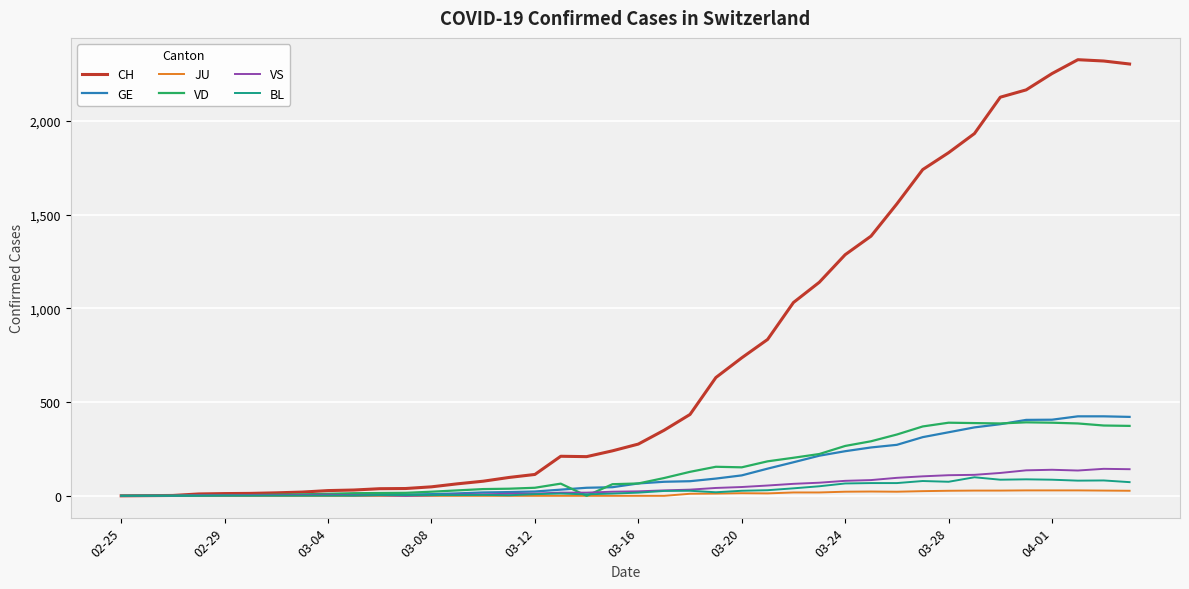

Which series has the largest total across all categories?

CH